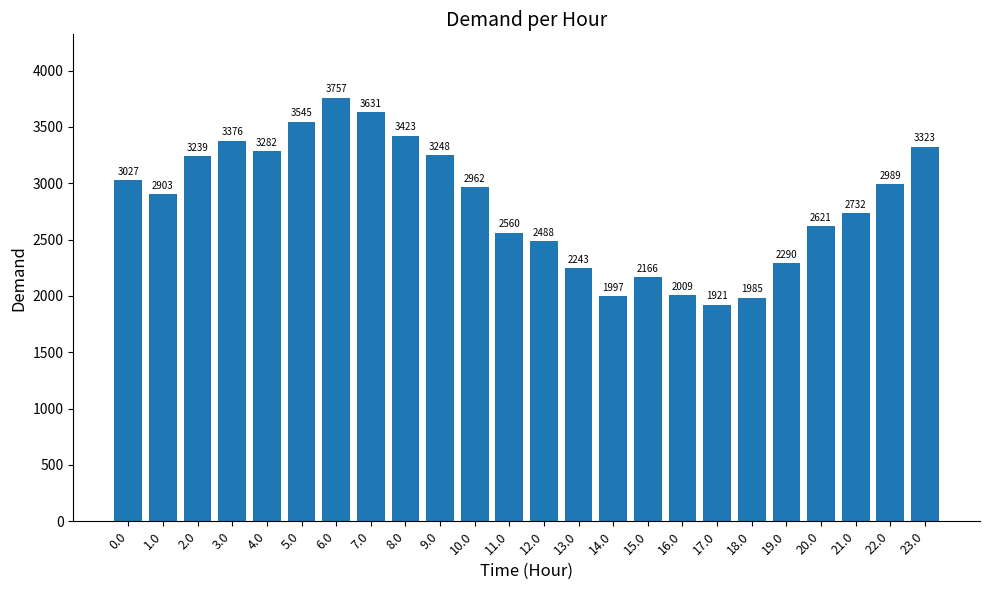

What is the average value?

2821.5